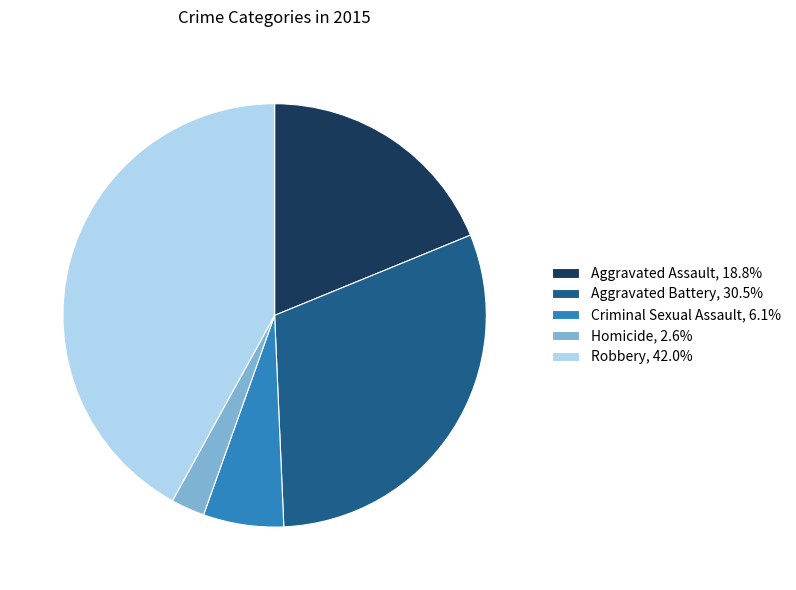

Is it true that Aggravated Assault is 19% of the pie?

True